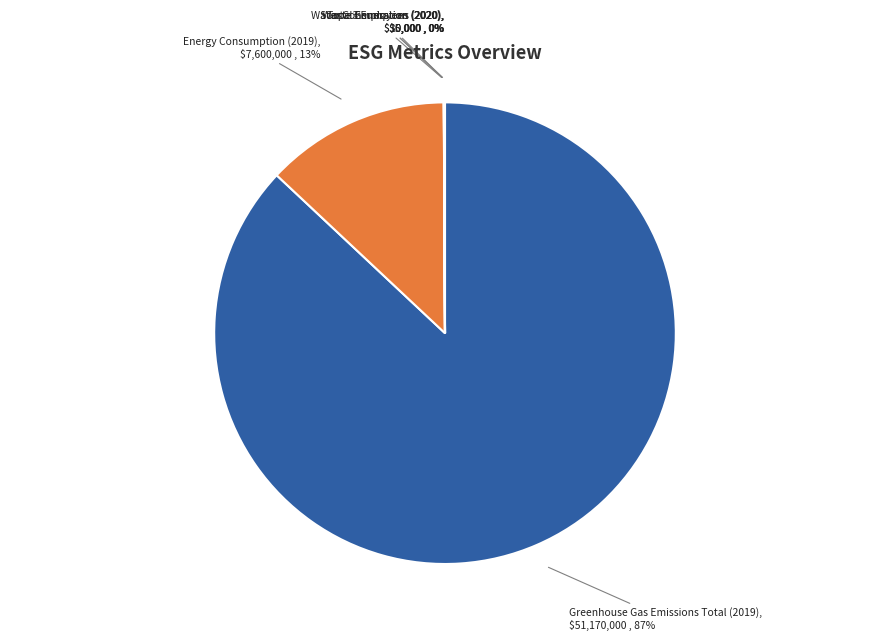

True or false: Greenhouse Gas Emissions Total (2019) accounts for 87% of the total.

True